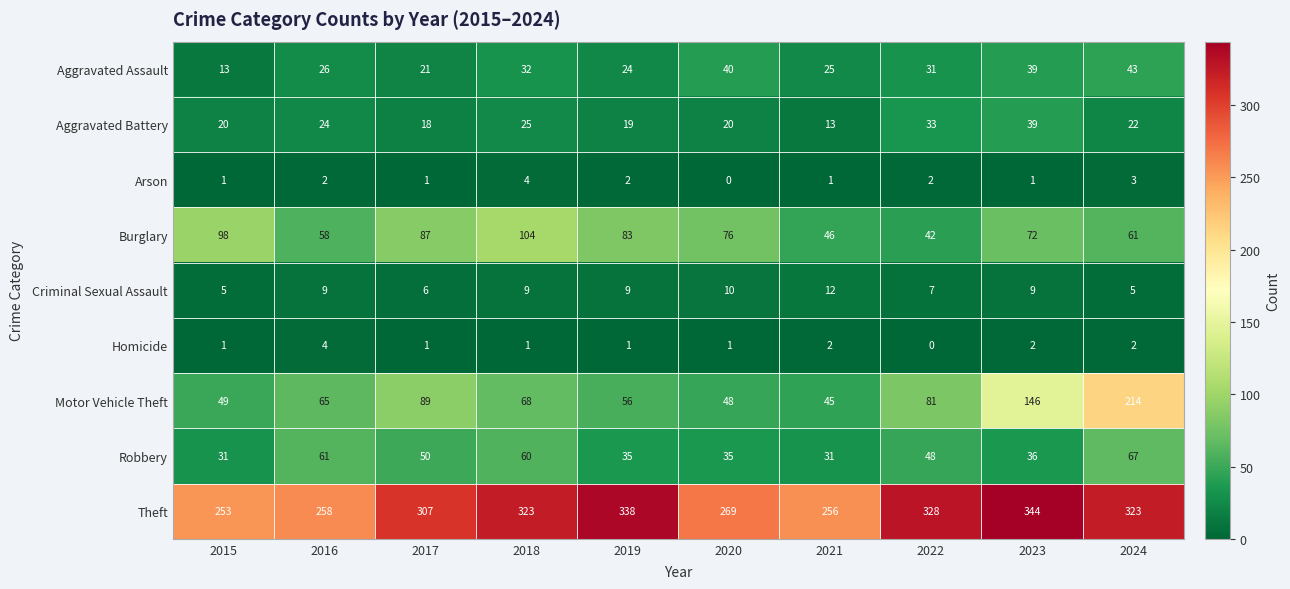

What is the average value of the Aggravated Battery series?

23